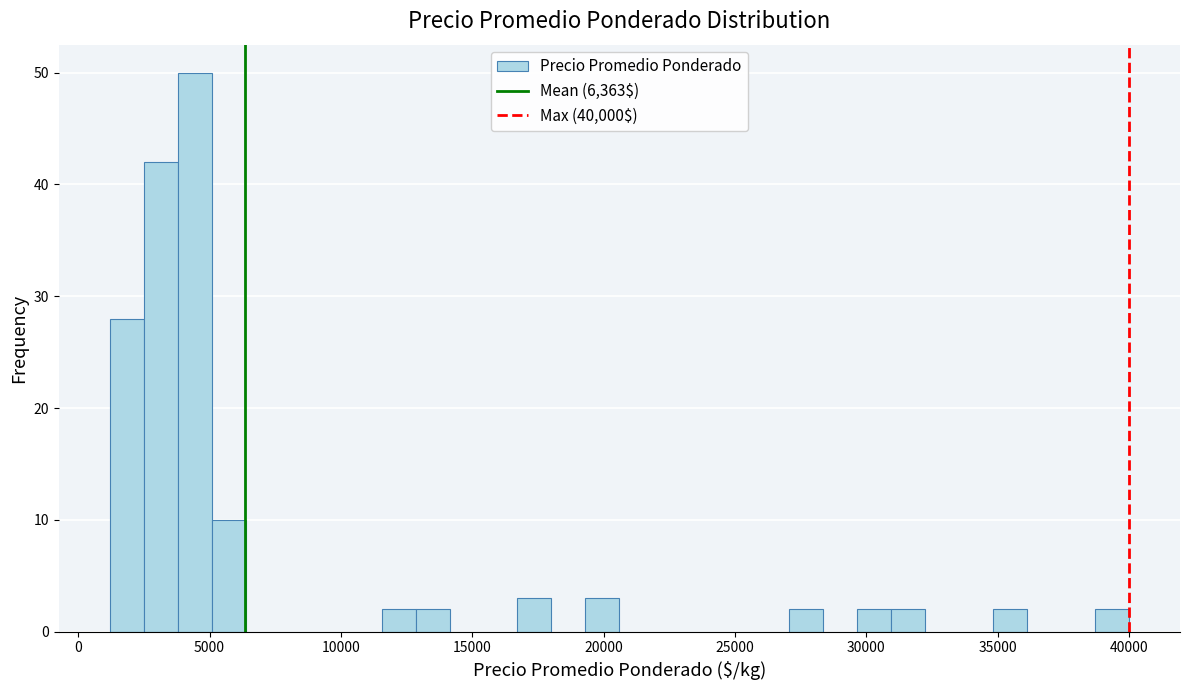

Around what value on the x-axis is the tallest bar? Give the approximate position of its centre, as read against the axis.

4500